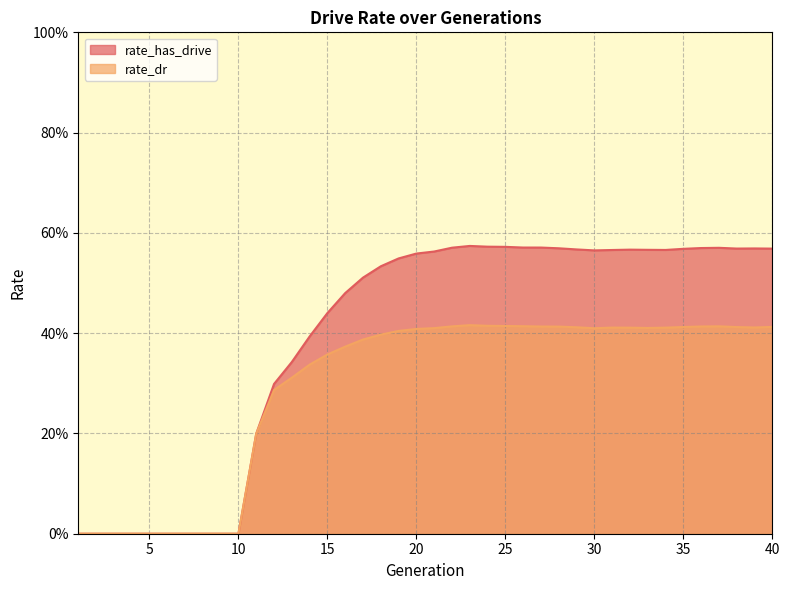

True or false: rate_dr has more than 0 points higher than both neighbors.

True